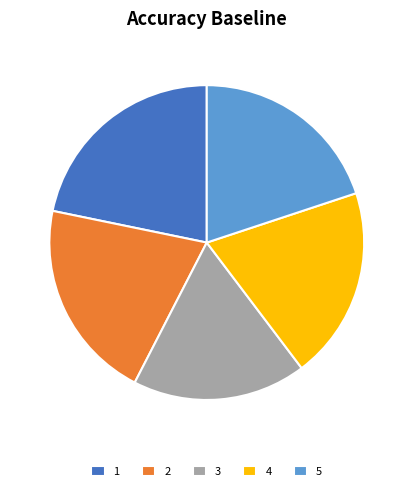

How many segments does this pie chart have?

5